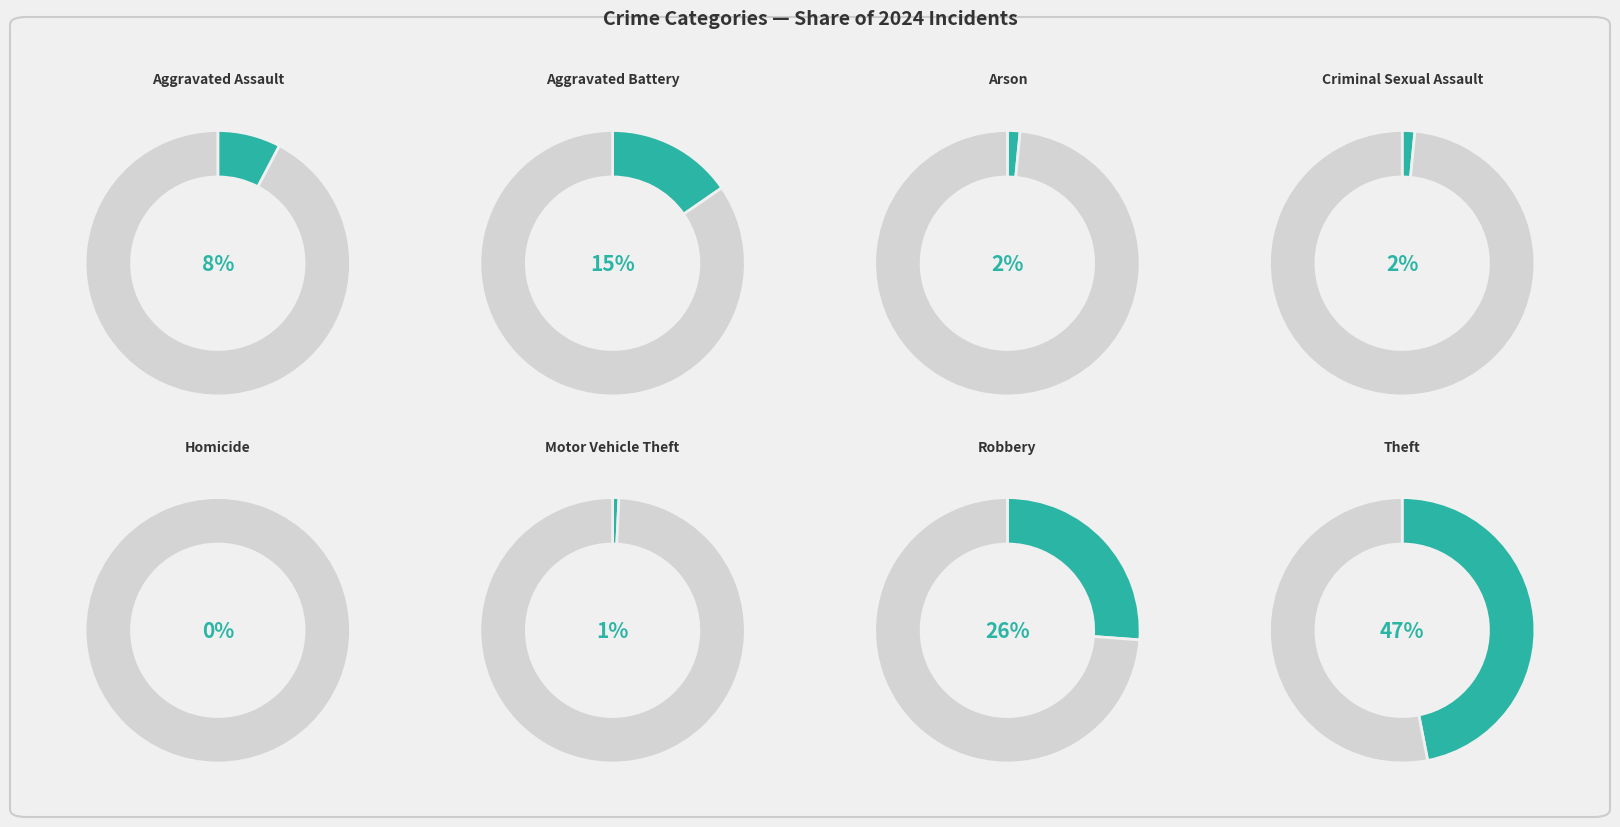

Is Arson the majority of the pie?

No